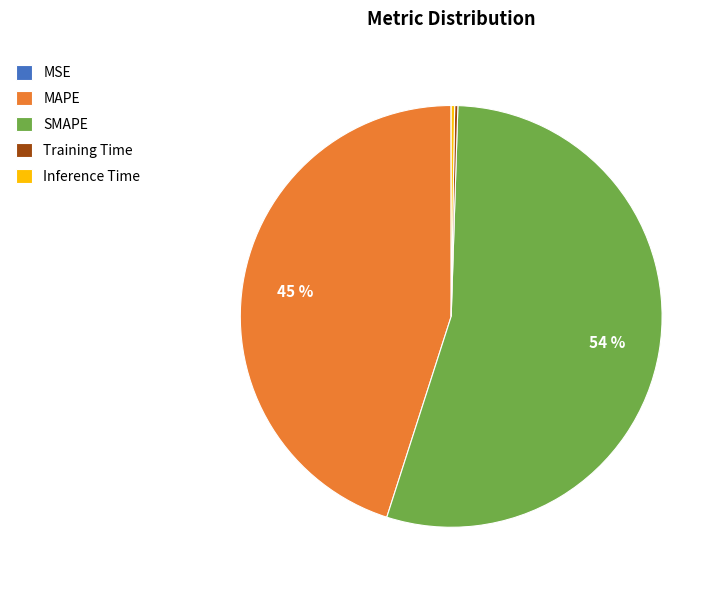

The MAPE slice represents 36% of the pie. True or false?

False